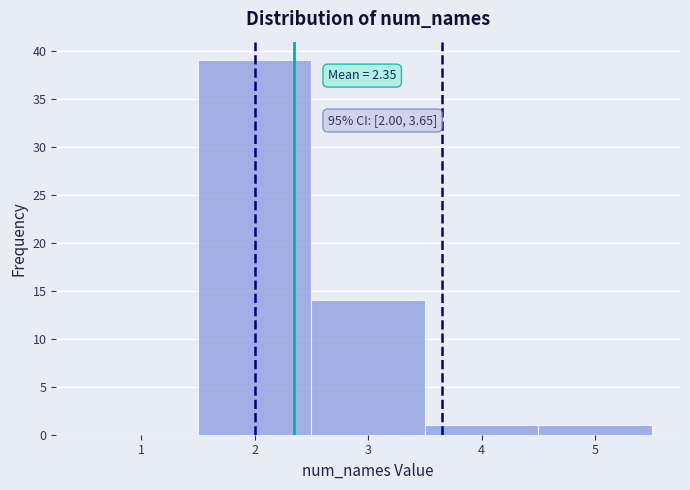

Which range on the x-axis has the tallest bar?

1.5 to 2.5